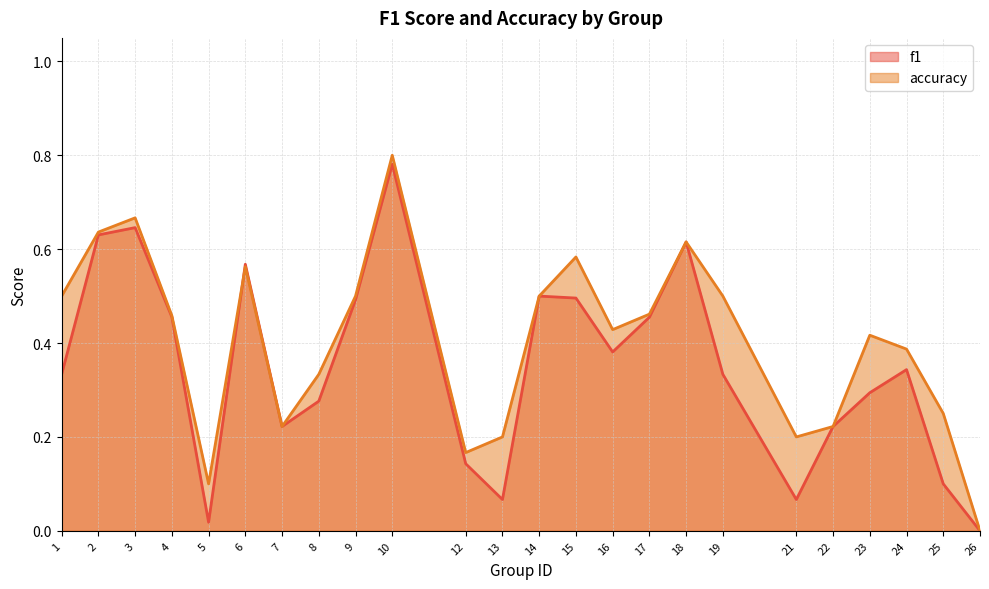

Is it true that f1 equals 0.2 at 17?

False